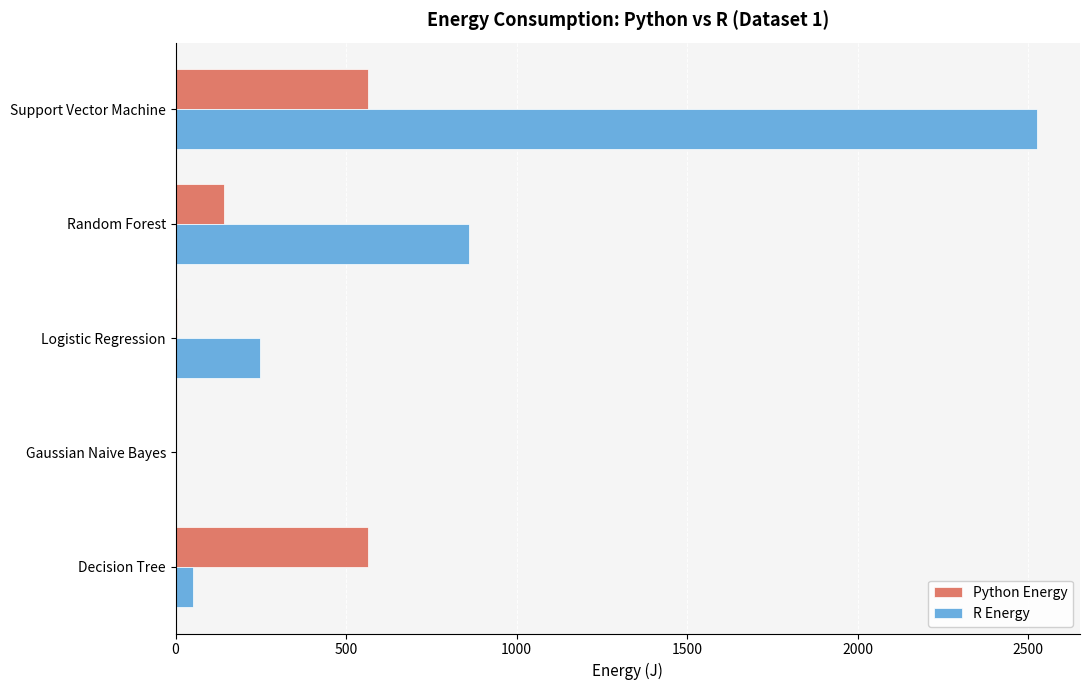

Which series has the largest total across all categories?

R Energy